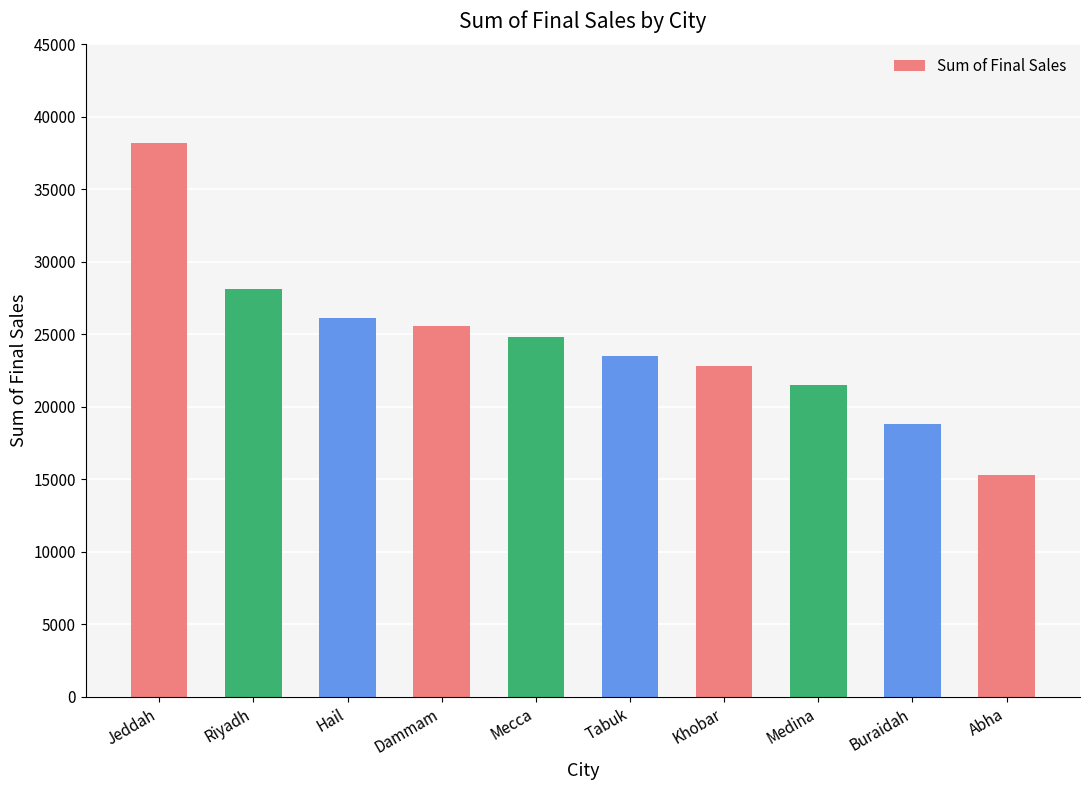

Rank the categories by value from lowest to highest.

Abha, Buraidah, Medina, Khobar, Tabuk, Mecca, Dammam, Hail, Riyadh, Jeddah